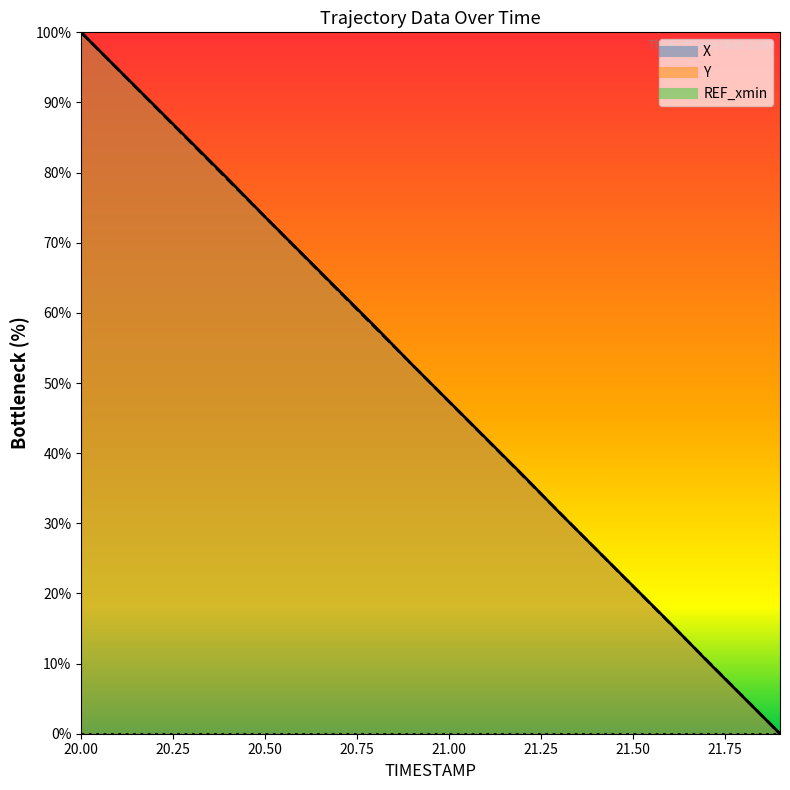

What is the label of the 6th point from the right?

21.4